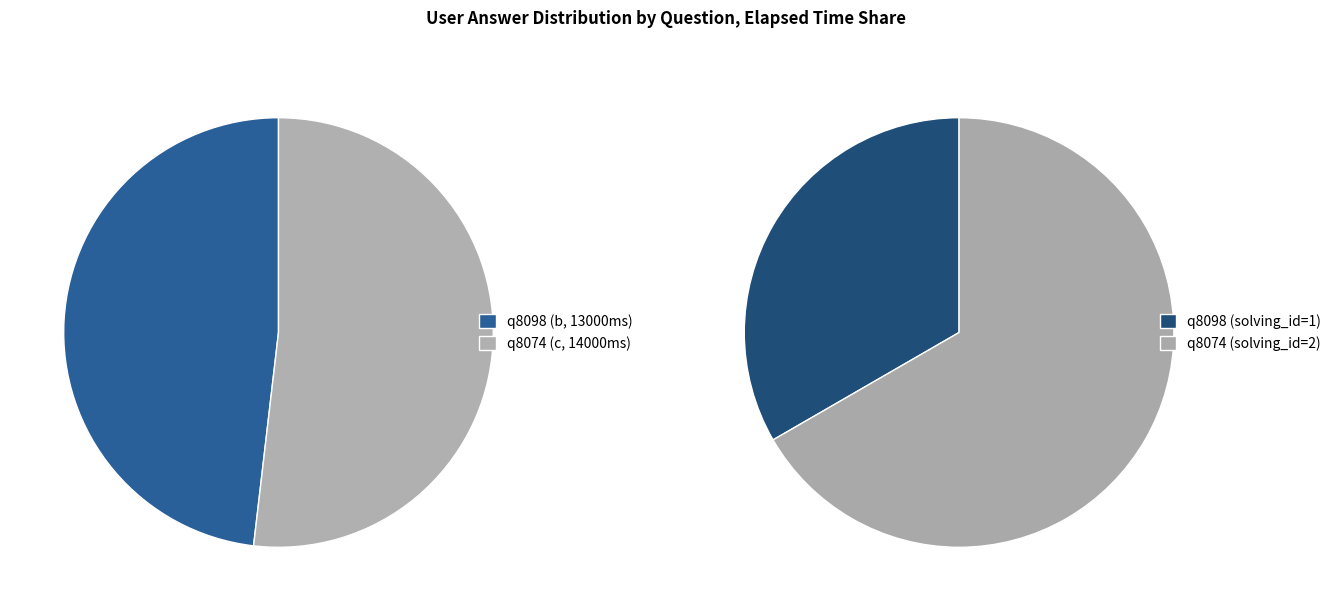

Which category has the biggest portion of the pie?

q8074